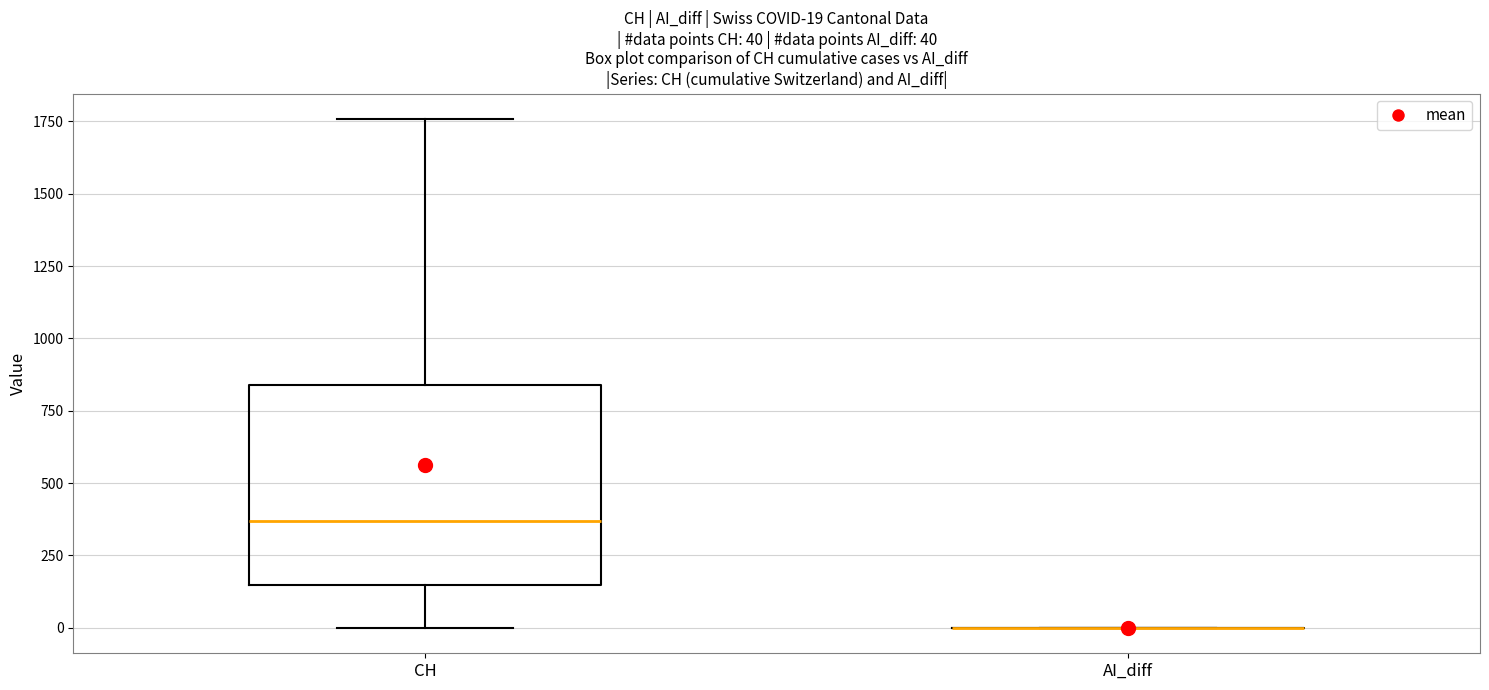

Comparing the boxes themselves (not the whiskers), which one is the tallest?

CH